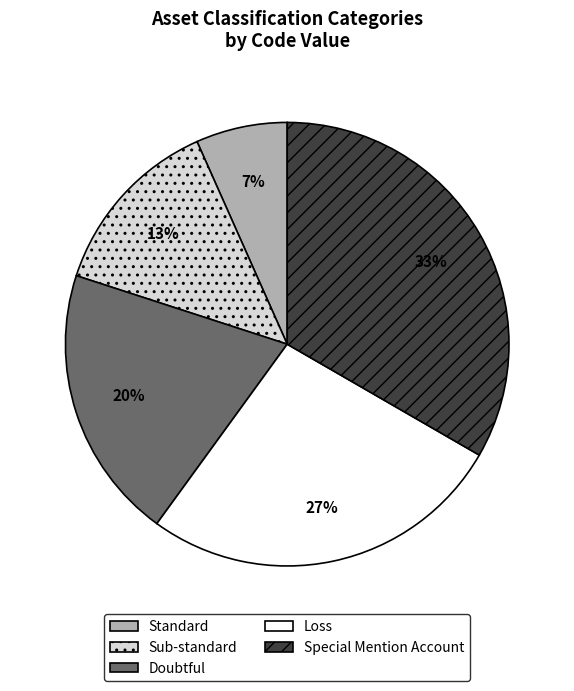

To the nearest percent, what percentage of the pie is Special Mention Account?

33%